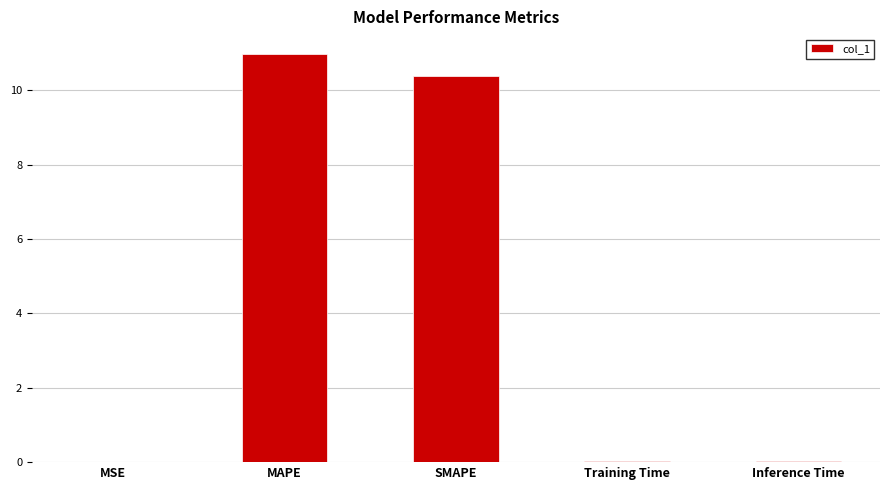

The value at MAPE is 11.0. True or false?

True